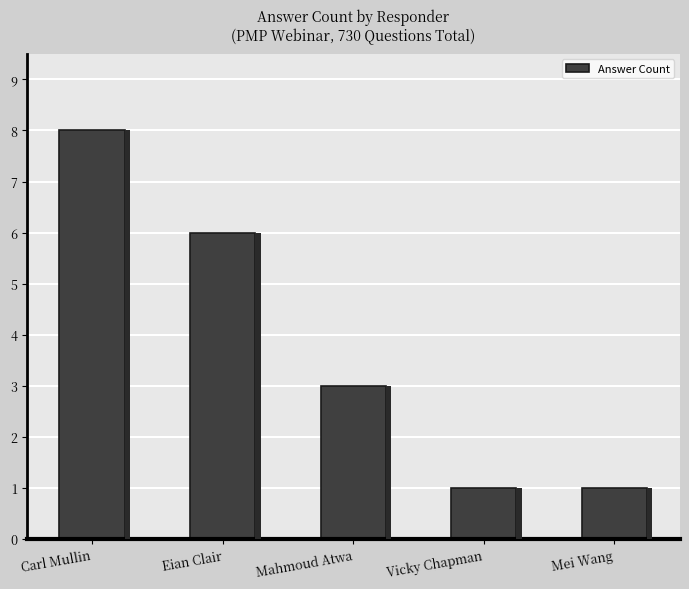

Where is the data nearest to the value 4?

Mahmoud Atwa